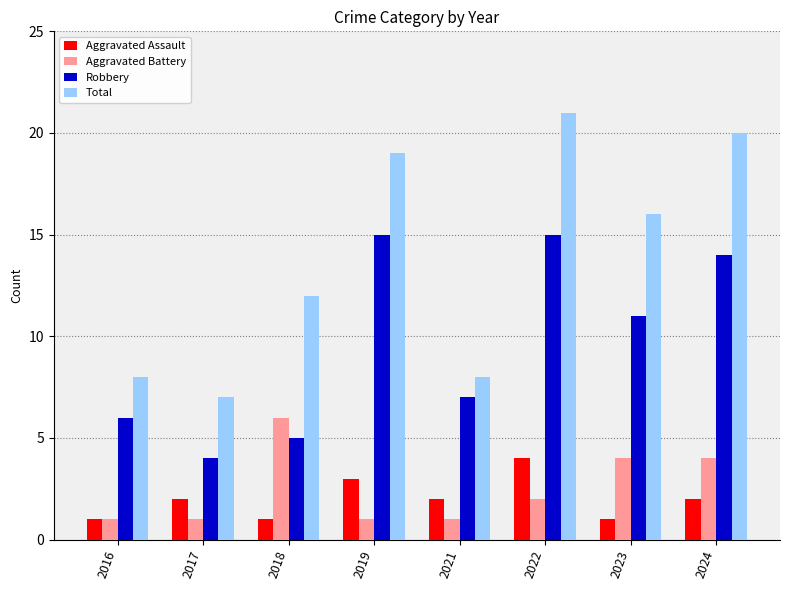

What is the value of the Robbery bar at the 2nd from the left?

4